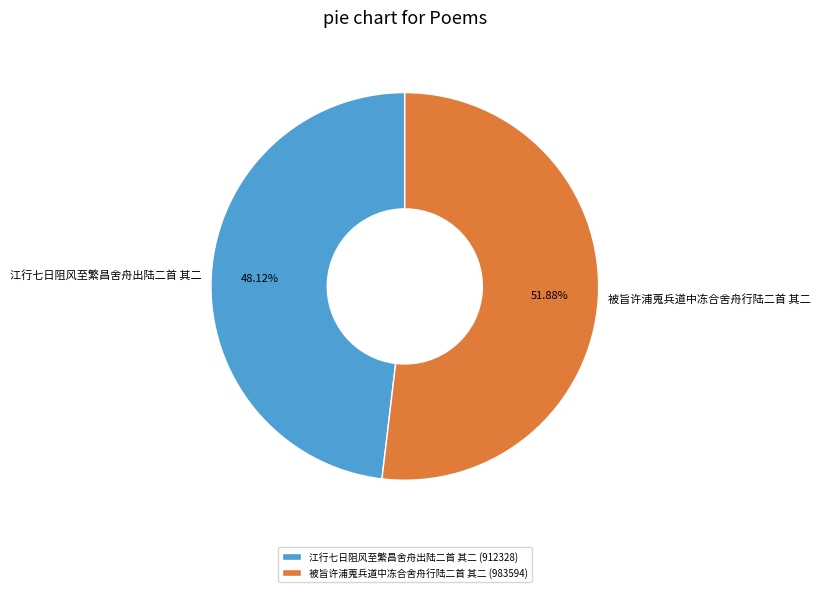

Count the number of slices in the pie.

2